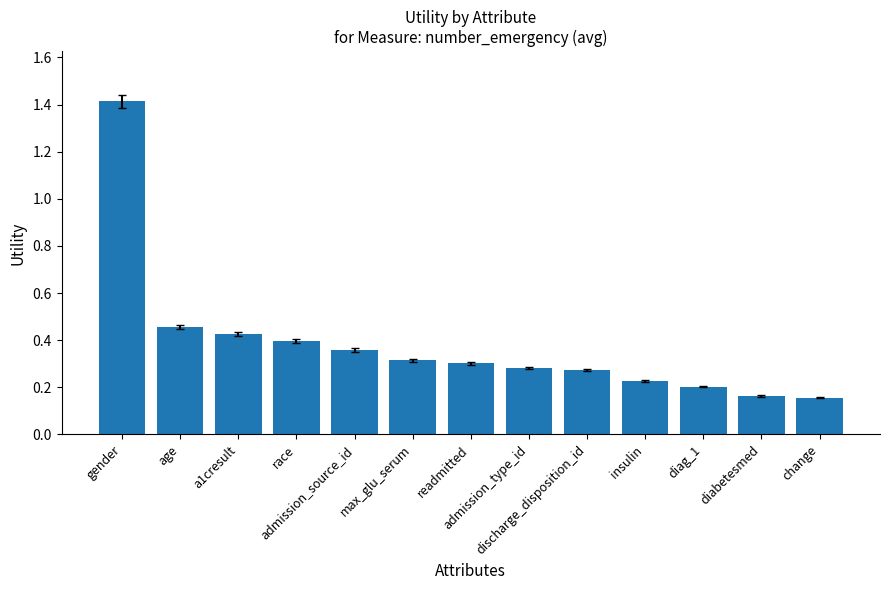

What is the label of the 5th bar from the left?

admission_source_id